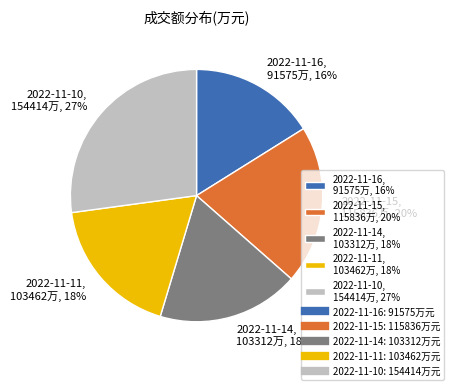

The 2022-11-15 slice represents 20% of the pie. True or false?

True